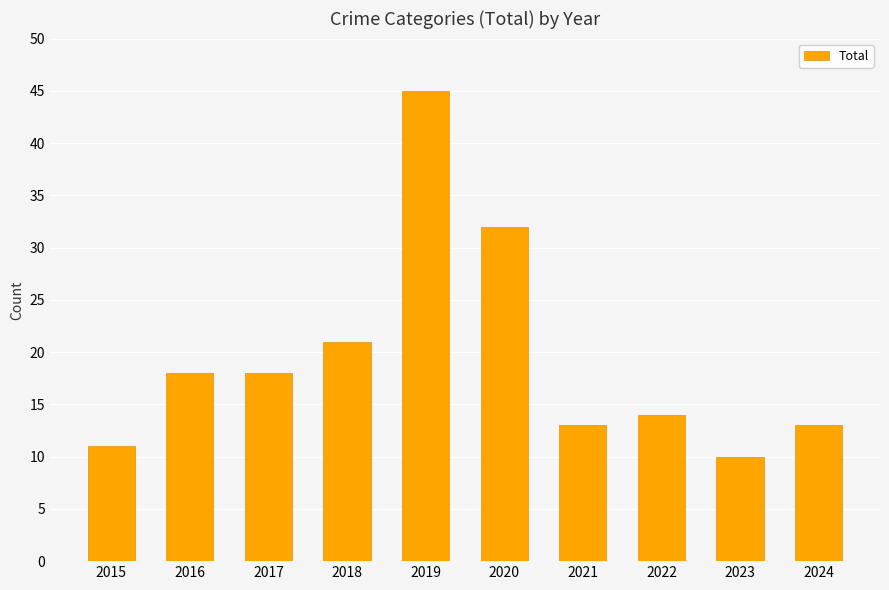

The value at 2017 is 18. True or false?

True